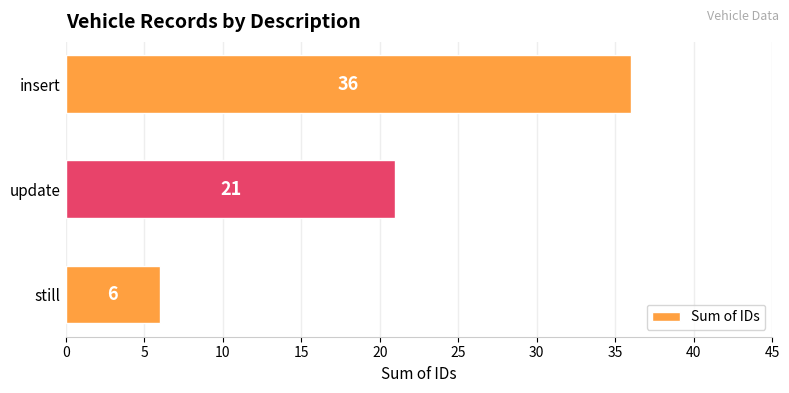

How many data points are less than 21?

1